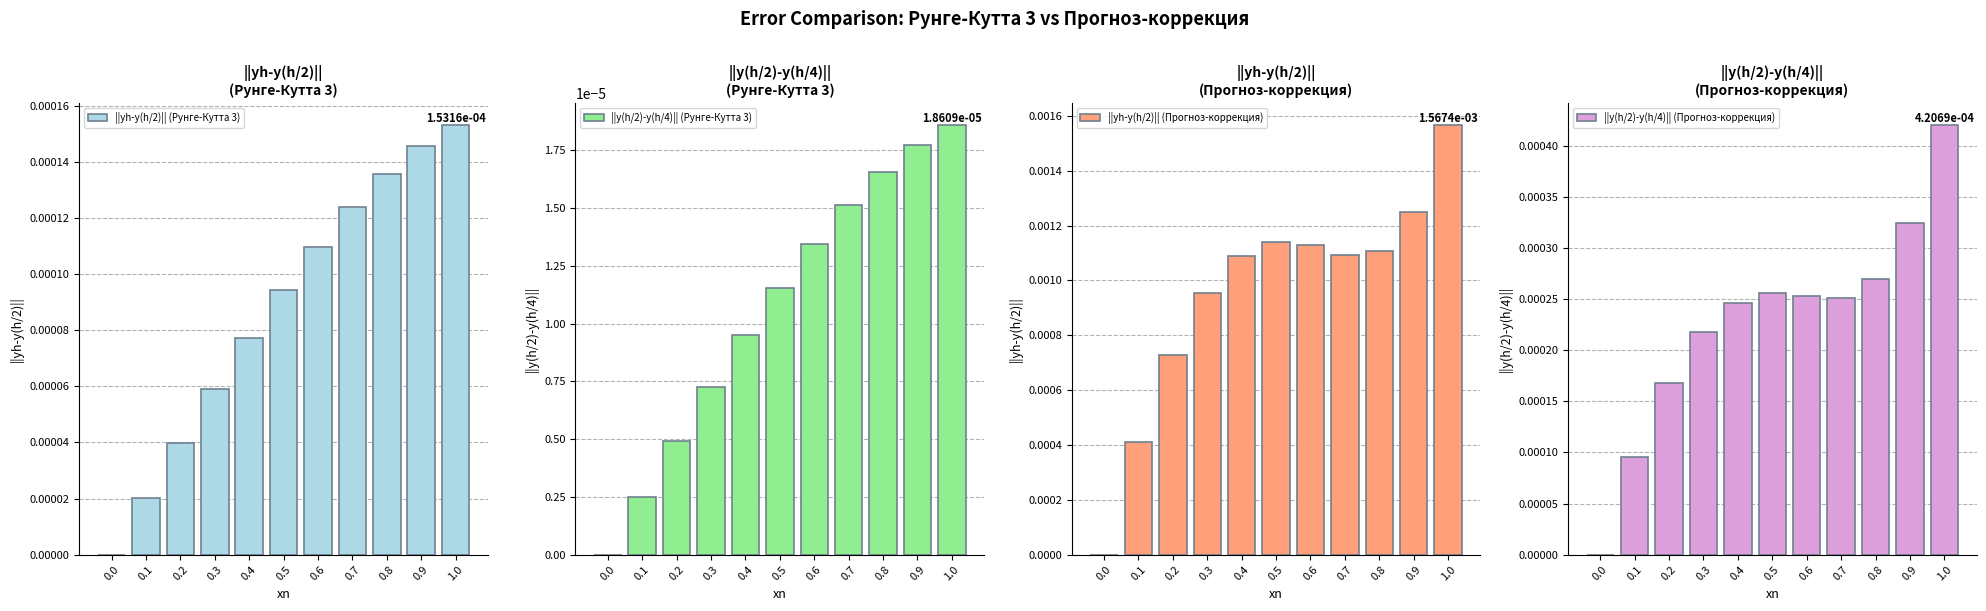

True or false: ||y(h/2)-y(h/4)|| (Прогноз-коррекция) has a value of 0.0 at 1.0.

False